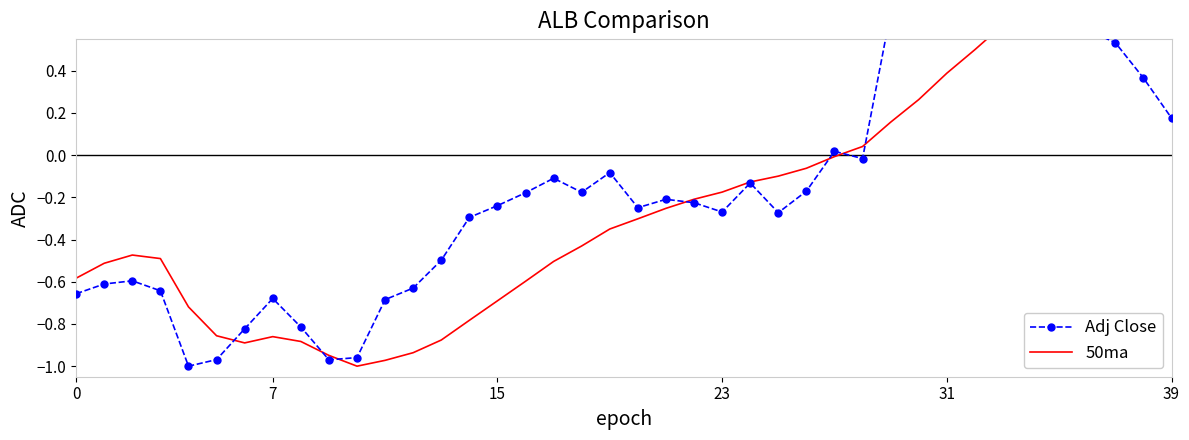

Is it true that Adj Close equals -0.1 at 14?

False